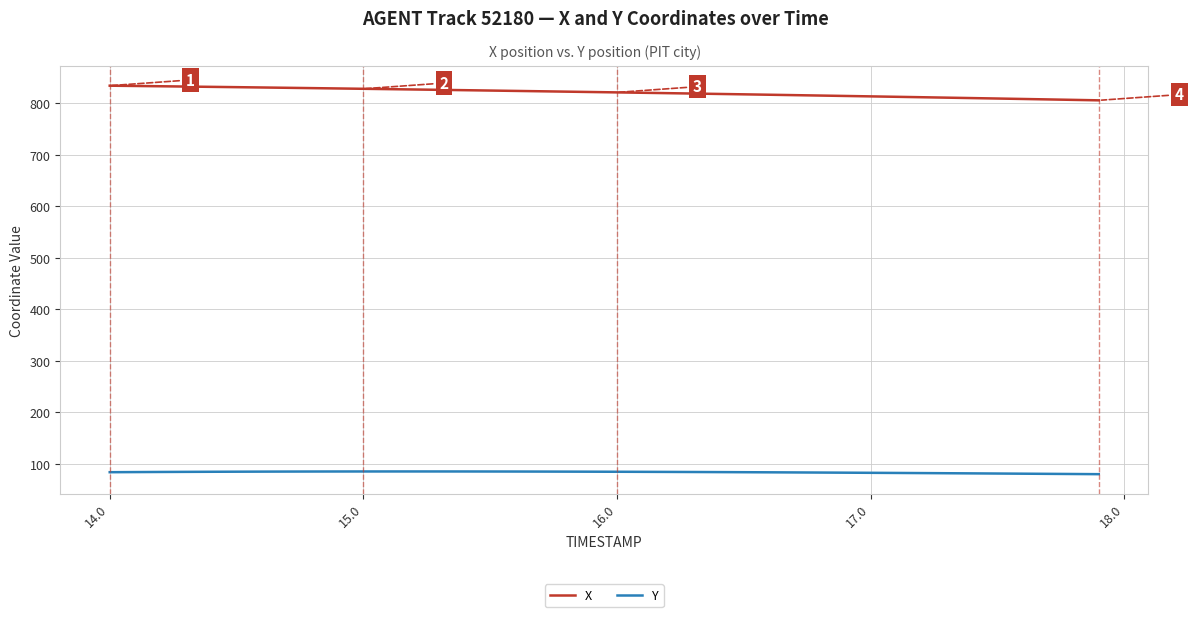

Rank the series by their average value, from highest to lowest.

X, Y